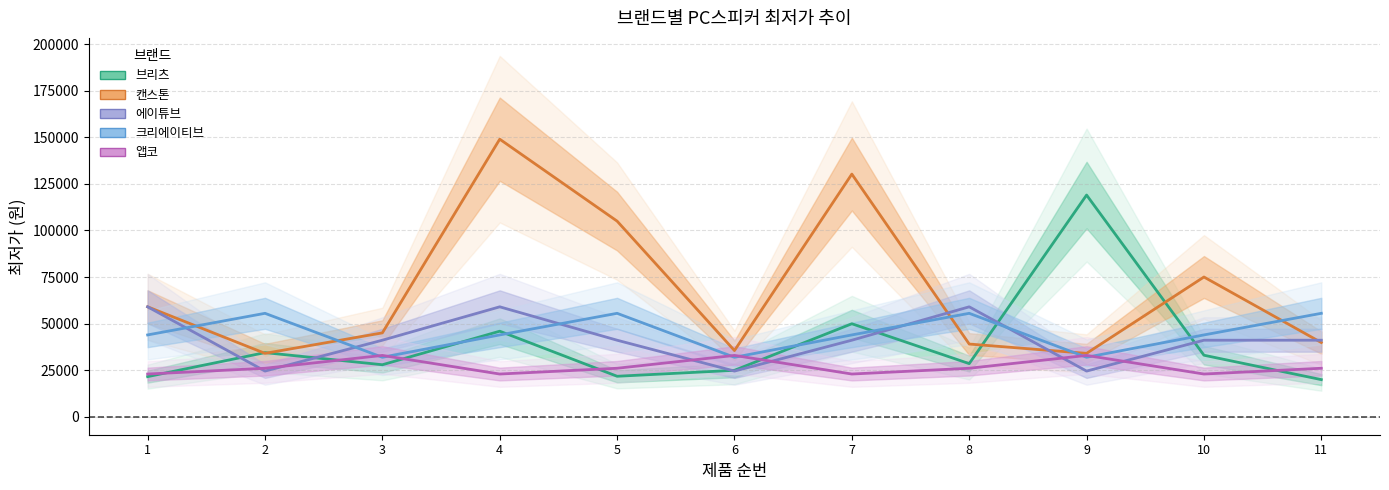

Between 3 and 5, which series saw the biggest shift?

캔스톤